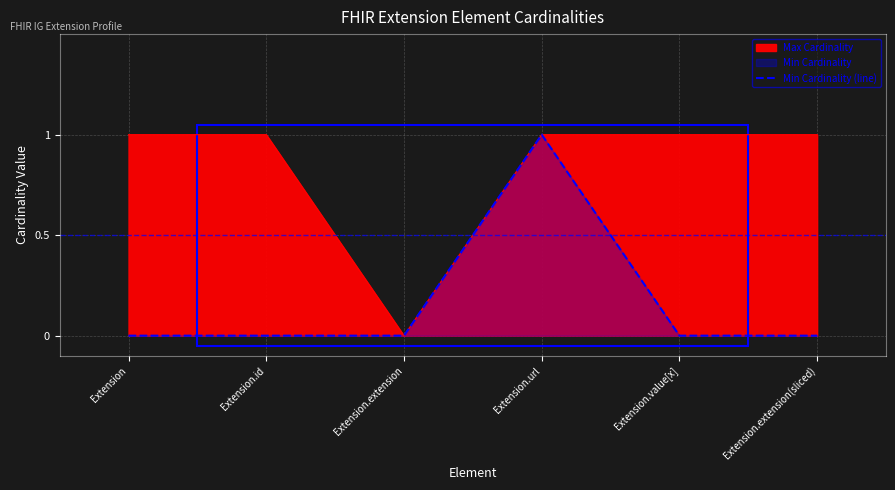

What is the difference between the maximum and minimum values?

1